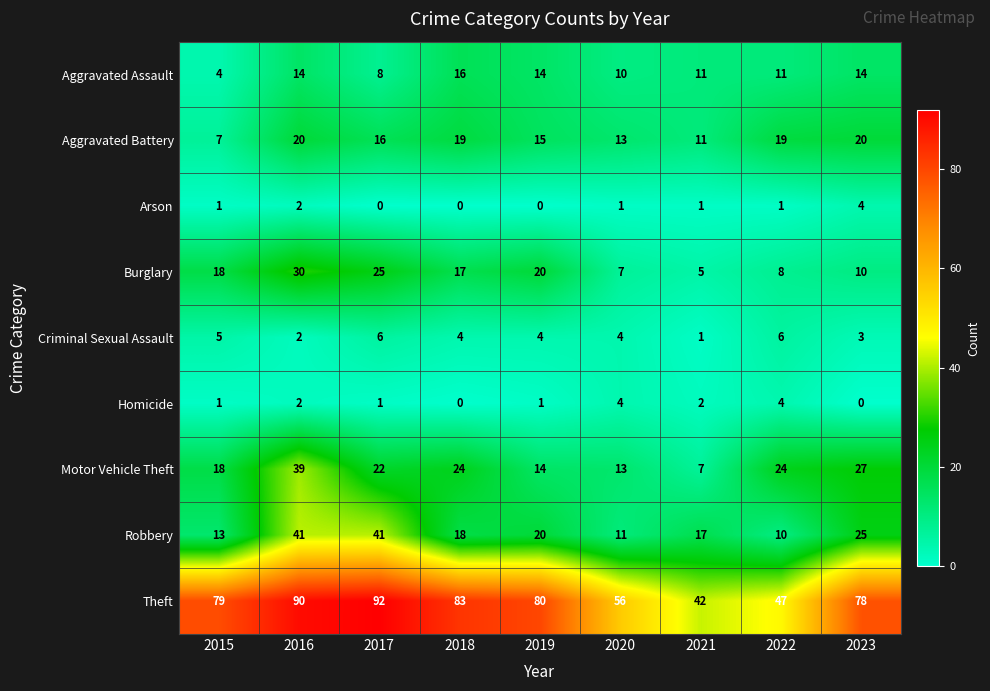

What is the difference between the maximum and minimum values in the Robbery series?

31